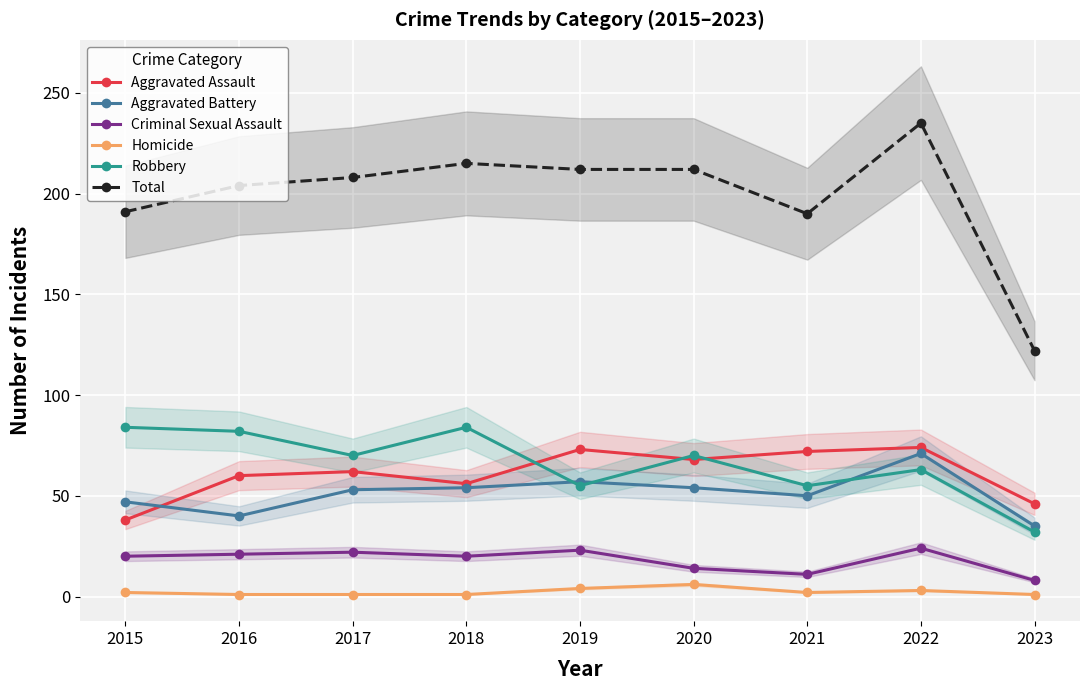

What is the difference between the maximum and minimum values in the Criminal Sexual Assault series?

16